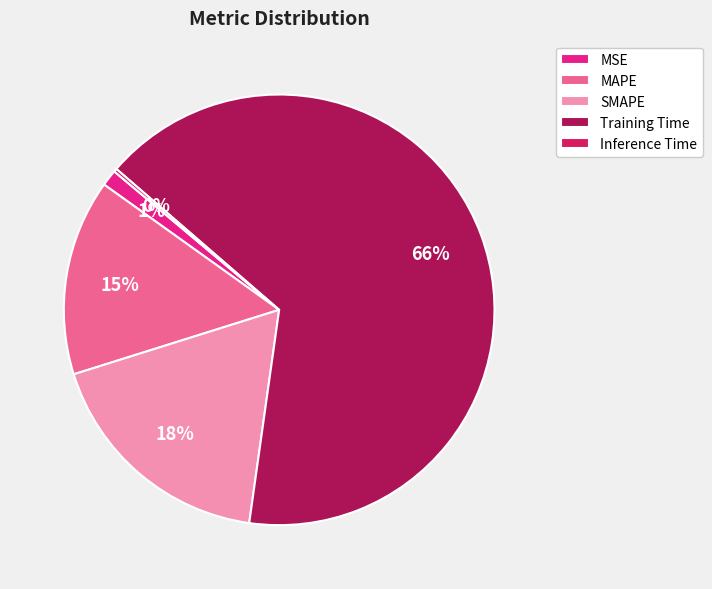

True or false: SMAPE accounts for 18% of the total.

True